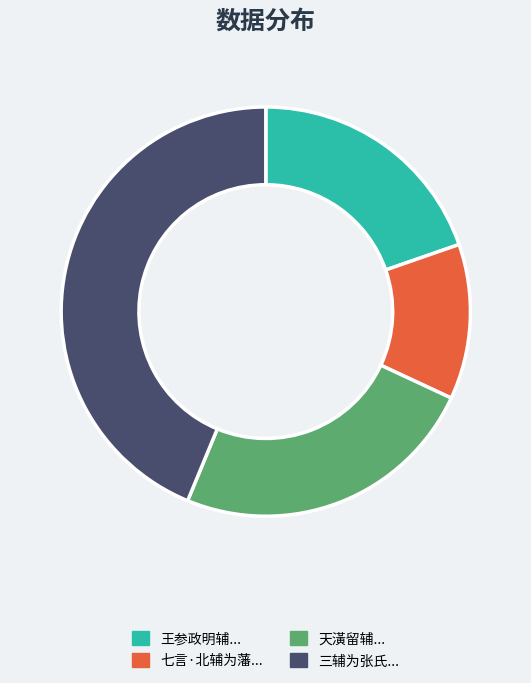

Combined, do 王参政明辅... and 三辅为张氏... account for over 50%?

Yes